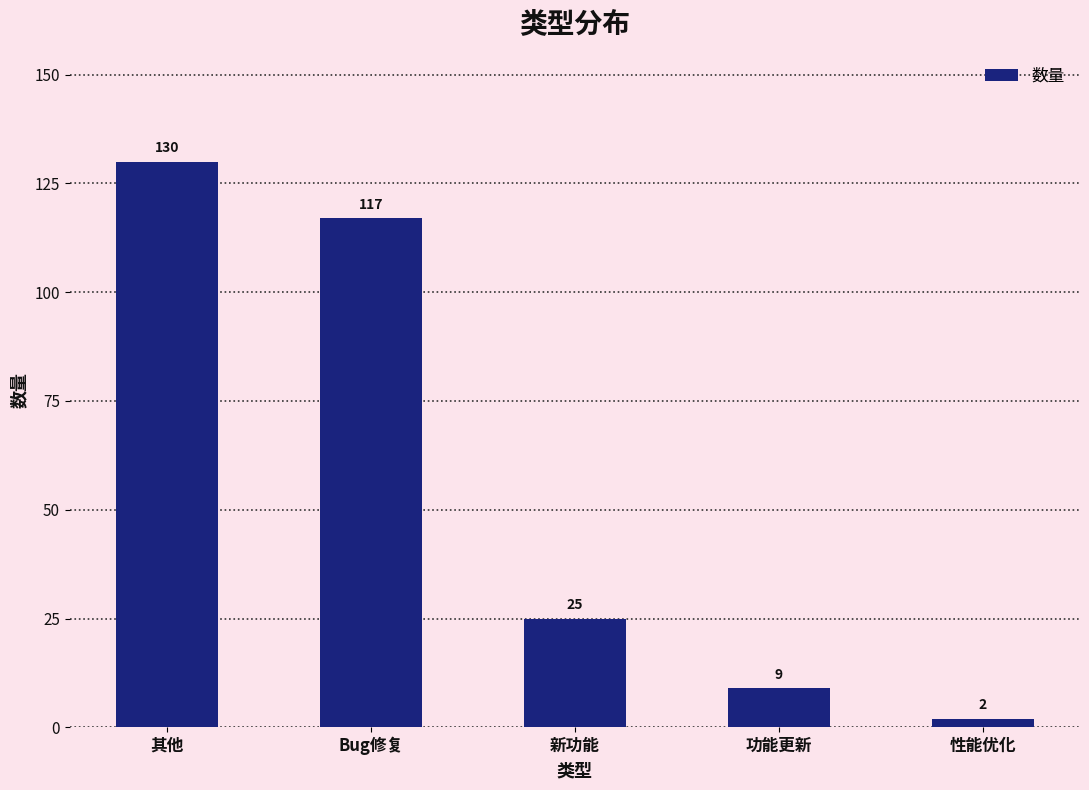

What position from the right is 性能优化?

1